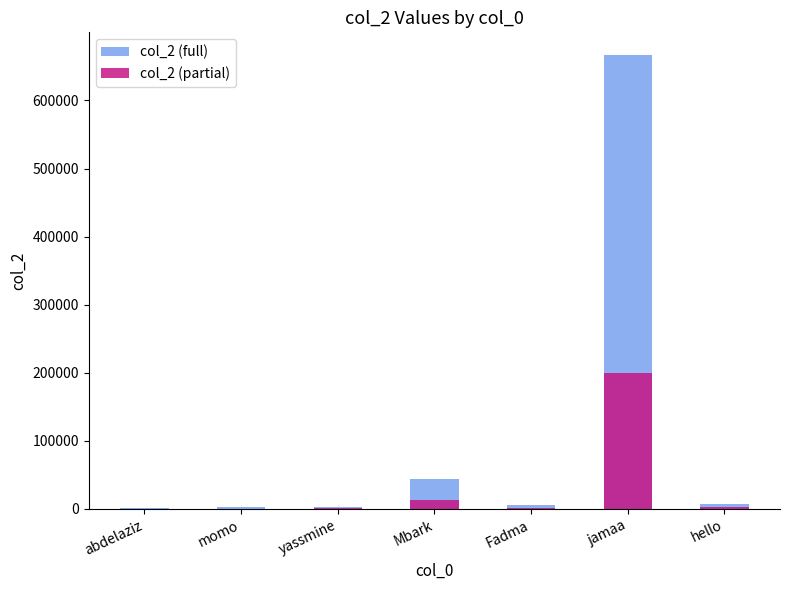

What value does the col_2 (partial) series have at jamaa?

199999.8